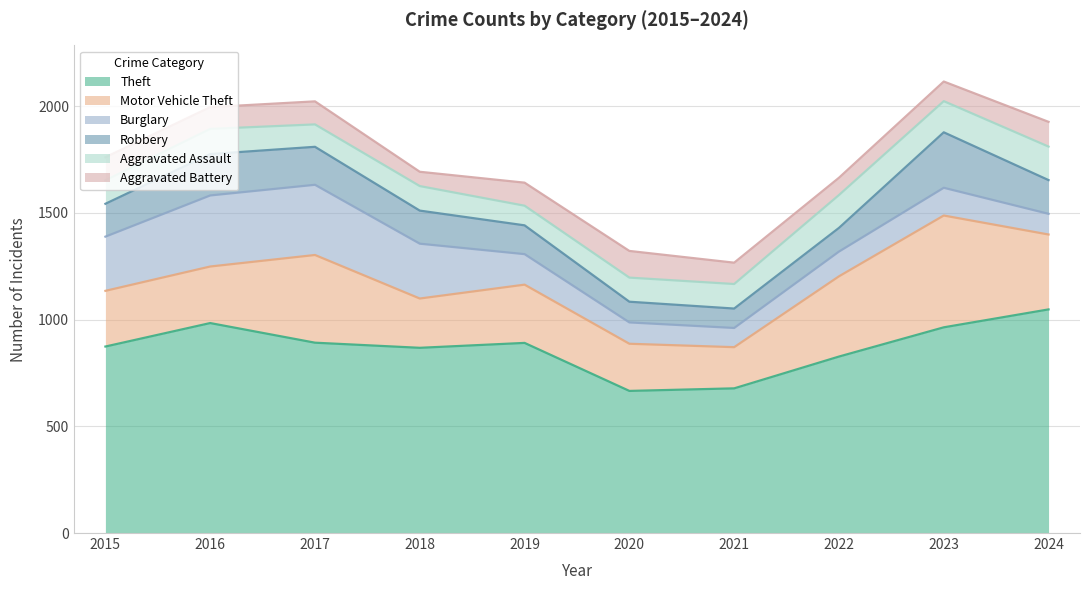

What is the difference between the highest and lowest values at 2016?

882